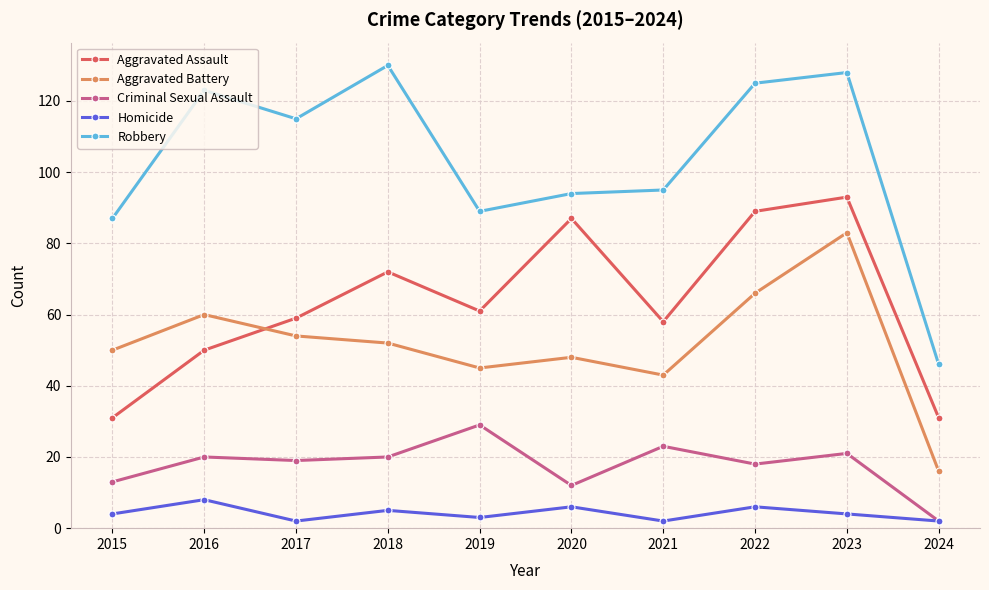

True or false: Robbery and Aggravated Battery intersect in this chart.

False